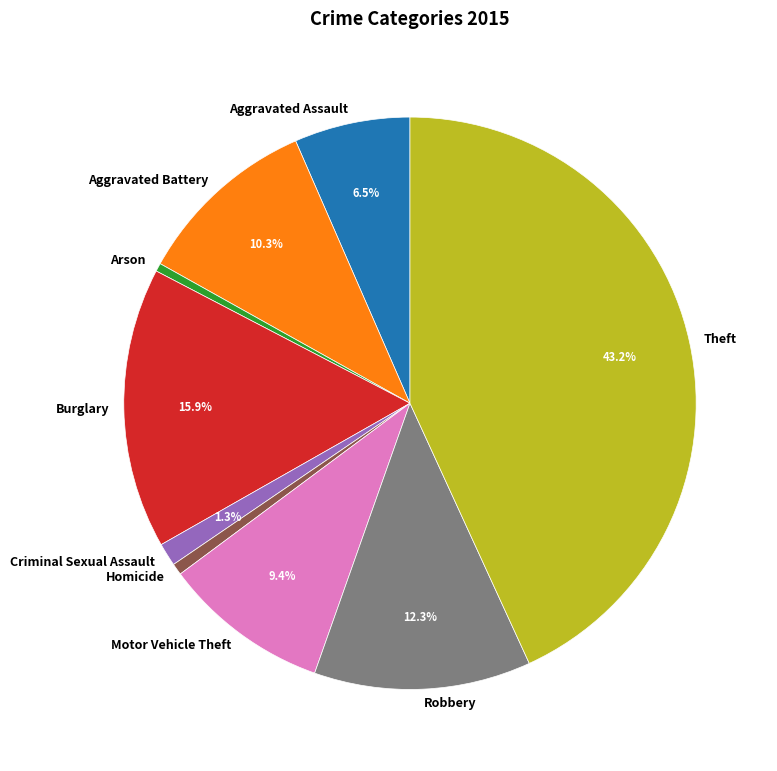

To the nearest percent, what is the difference between the Motor Vehicle Theft and Theft slice percentages?

34%